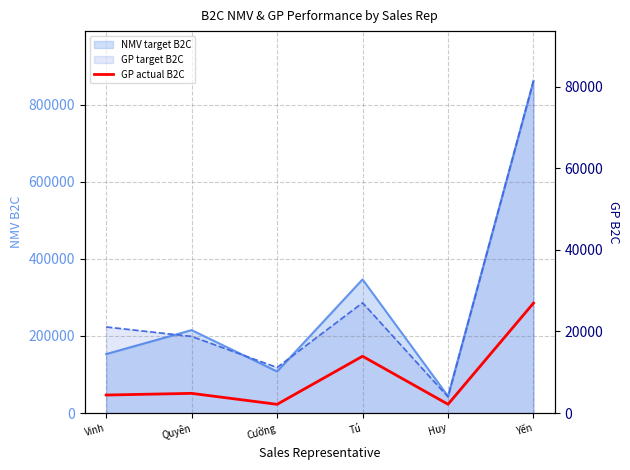

Count the number of categories in the chart.

6